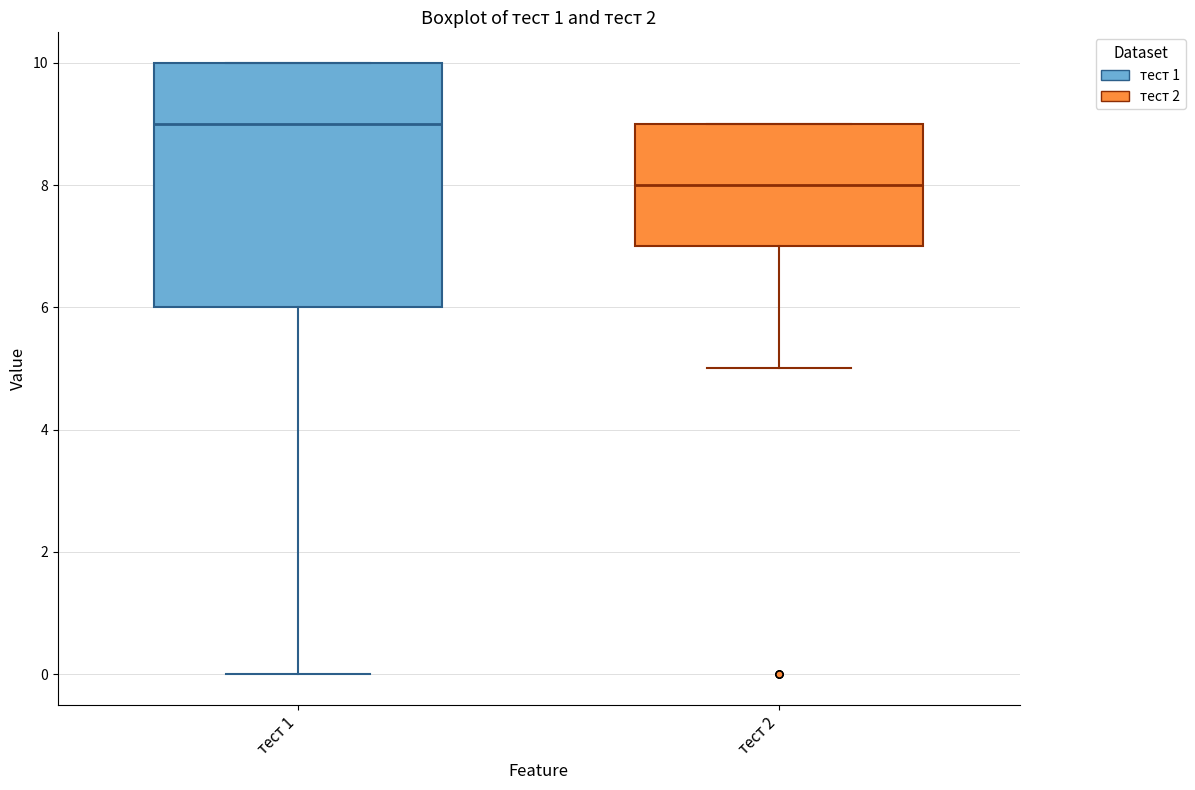

Where does the lower whisker of the box for тест 2 end on the y-axis? The values are not printed on the chart, so give them approximately, as read against the axis.

5